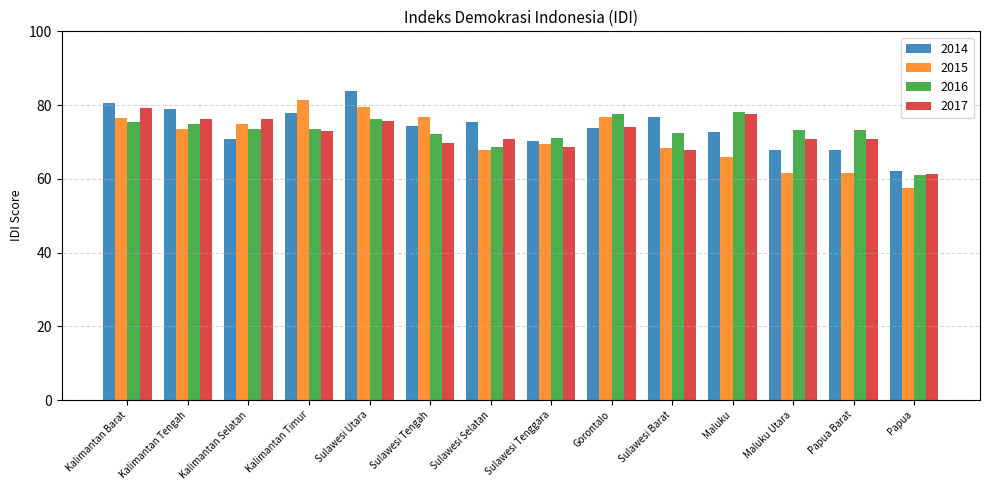

Is it true that 2015 equals 61.5 at Maluku Utara?

True